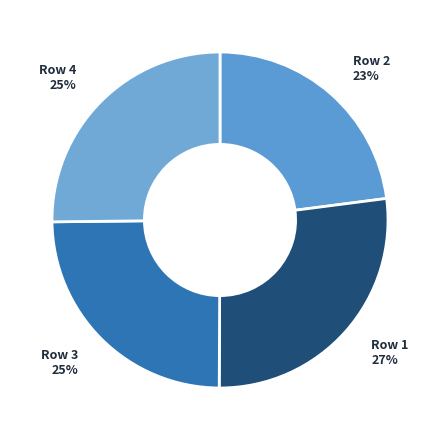

How many slices are in this pie chart?

4